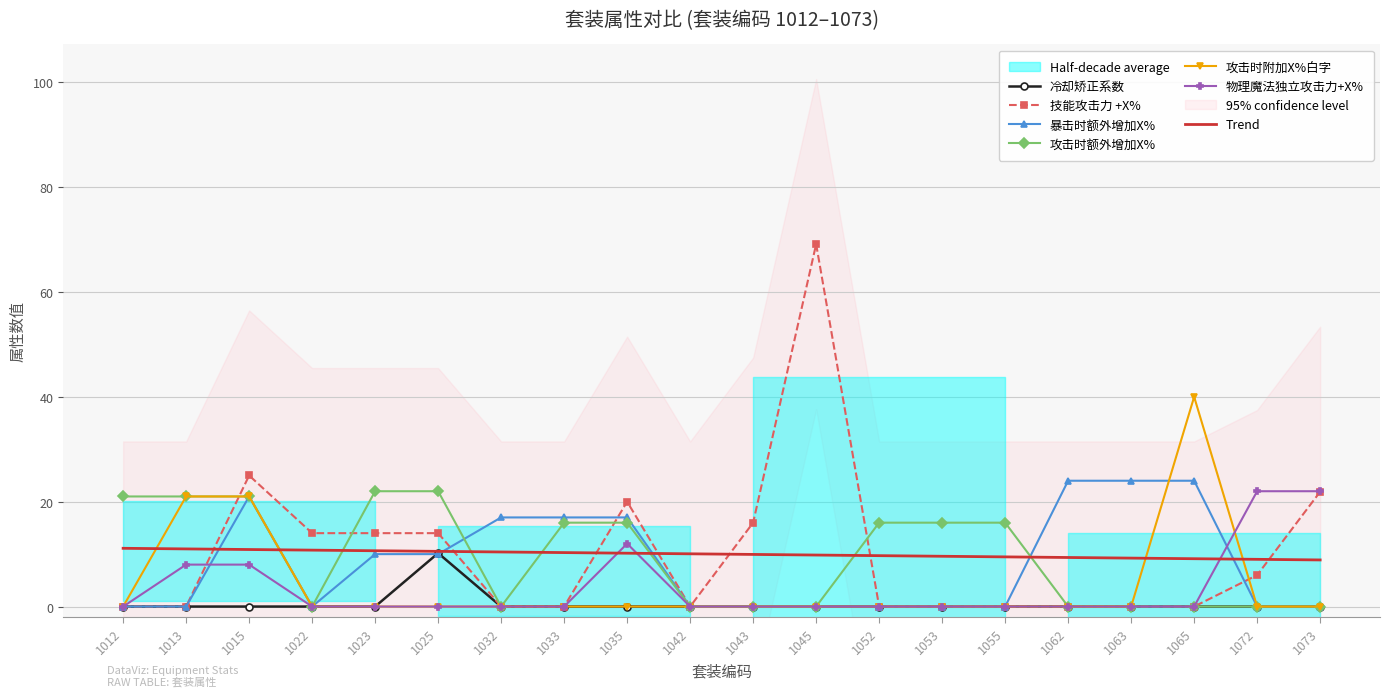

Which series changed the most between 1063 and 1073?

暴击时额外增加X%